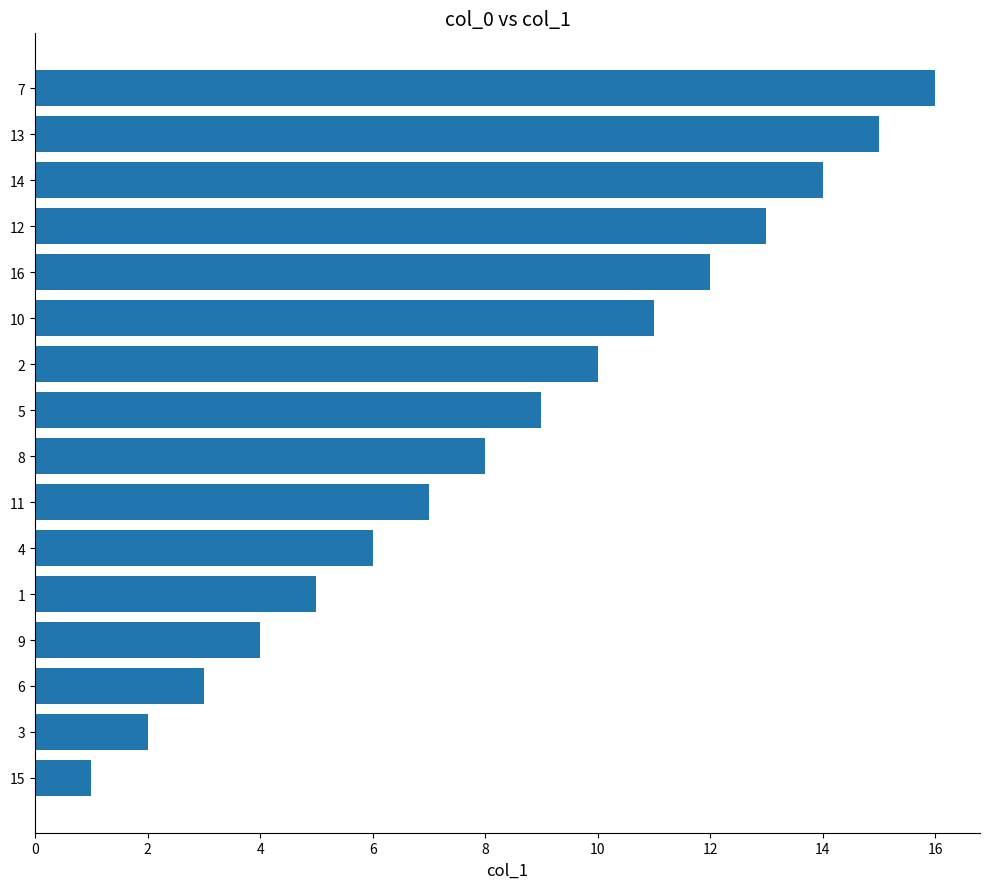

How many values are below 9?

8